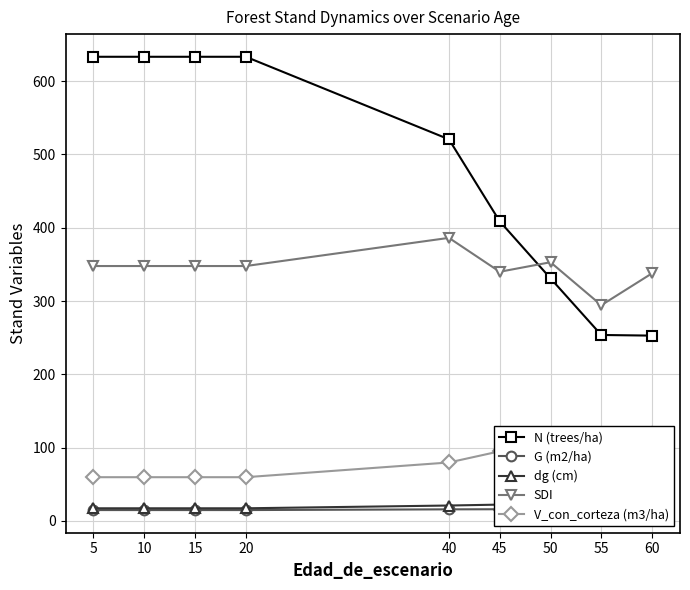

Is the value of V_con_corteza (m3/ha) at 15 greater than the value of G (m2/ha) at 60?

Yes